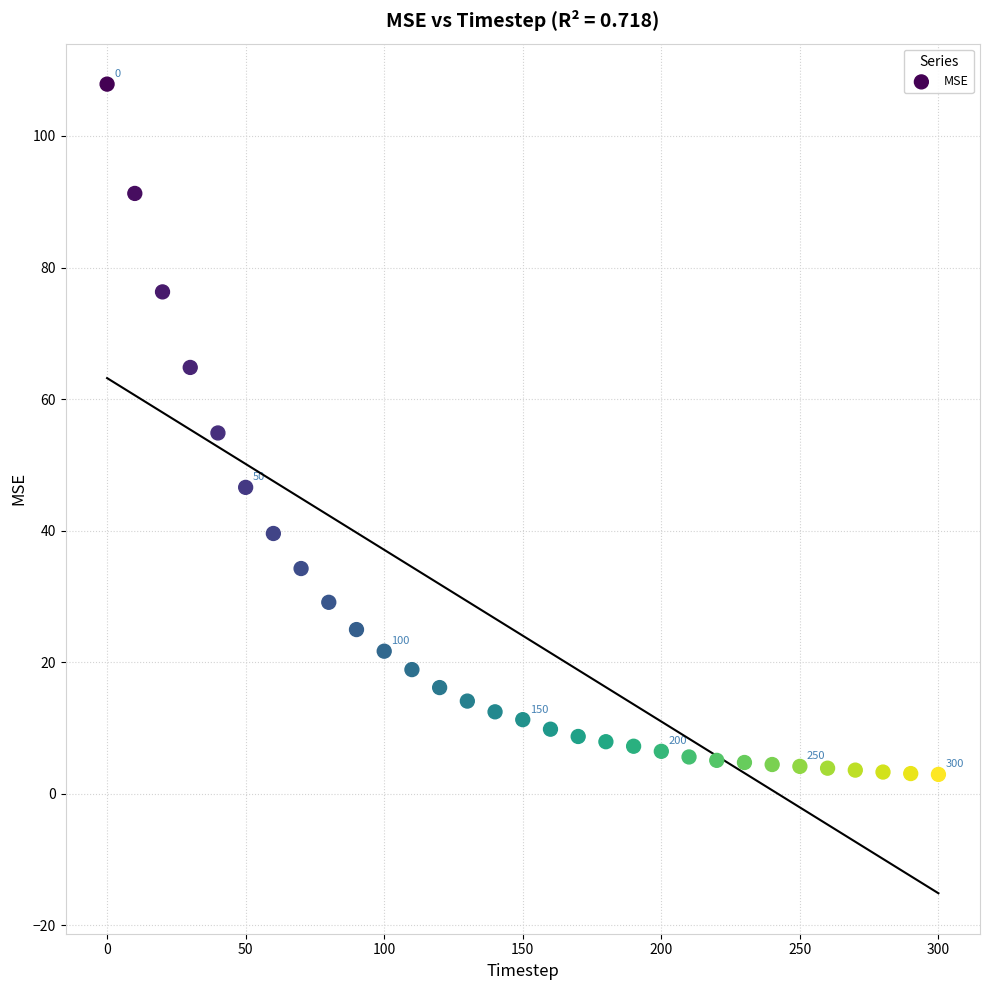

What is the range of Y values (max minus min)?

104.9